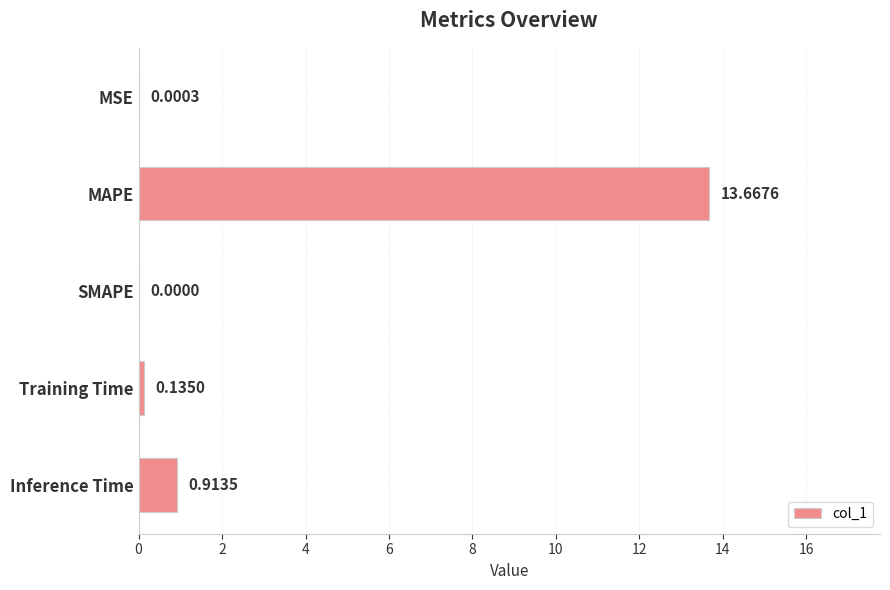

What is the change in value from MSE to MAPE?

+13.7